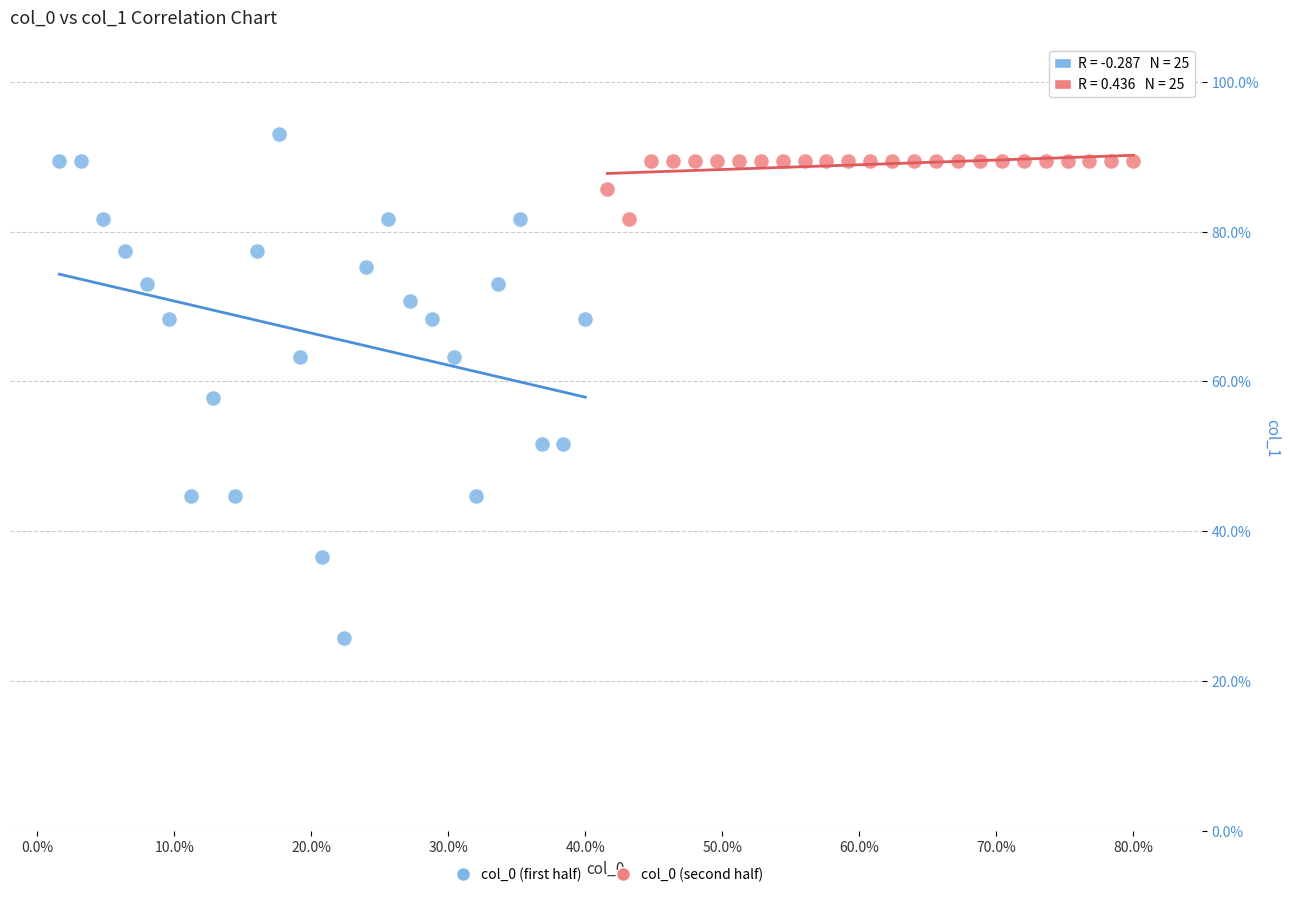

Which series contains the highest Y value?

col_0 (first half)